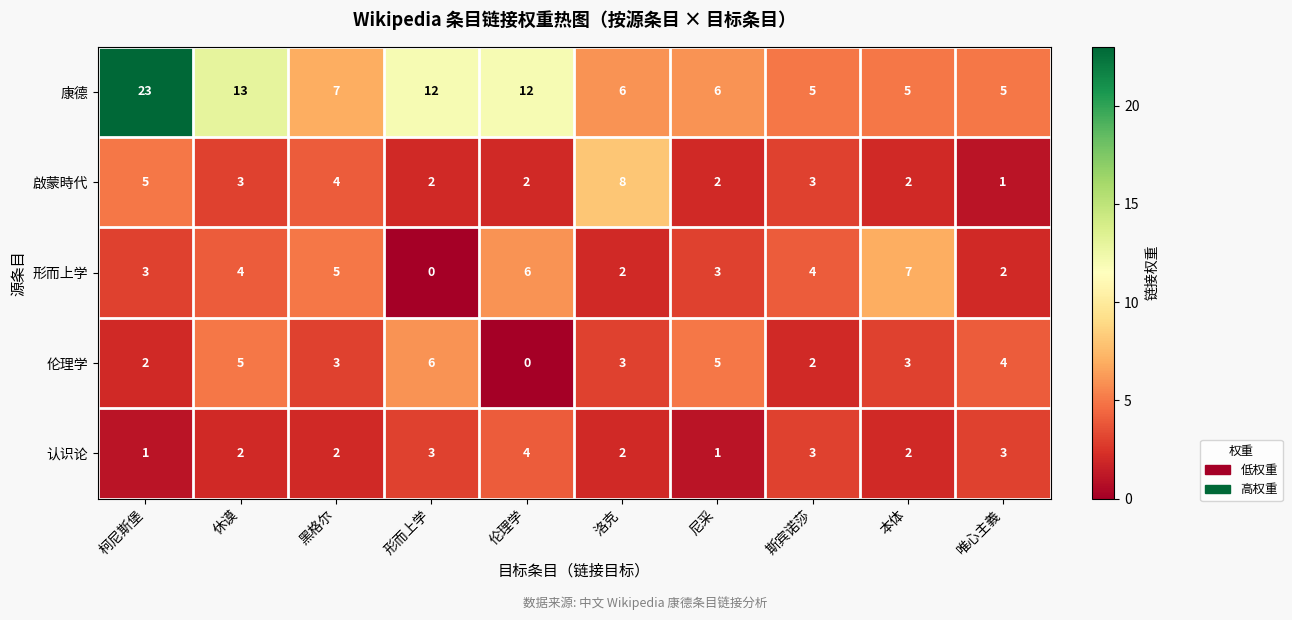

What is the difference between the maximum and second lowest values in the 啟蒙時代 series?

6